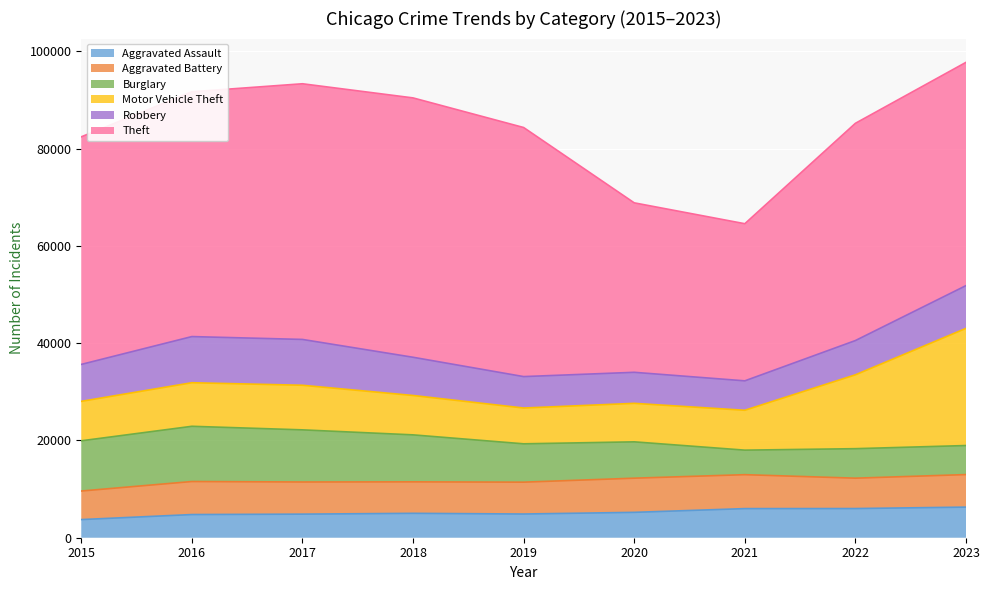

List the series in order of their peak value, lowest first.

Aggravated Assault, Aggravated Battery, Robbery, Burglary, Motor Vehicle Theft, Theft